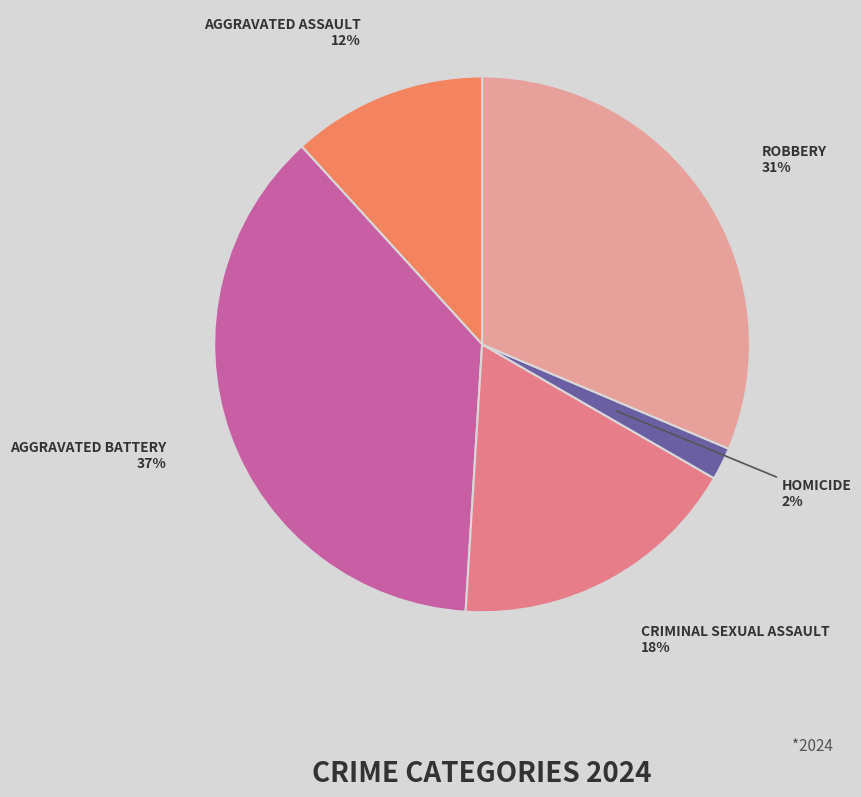

How many segments does this pie chart have?

5